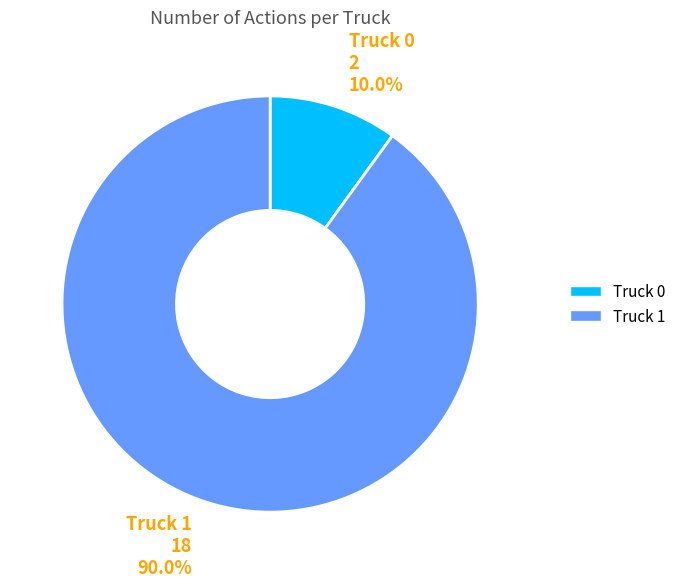

Between Truck 0 and Truck 1, which is larger?

Truck 1